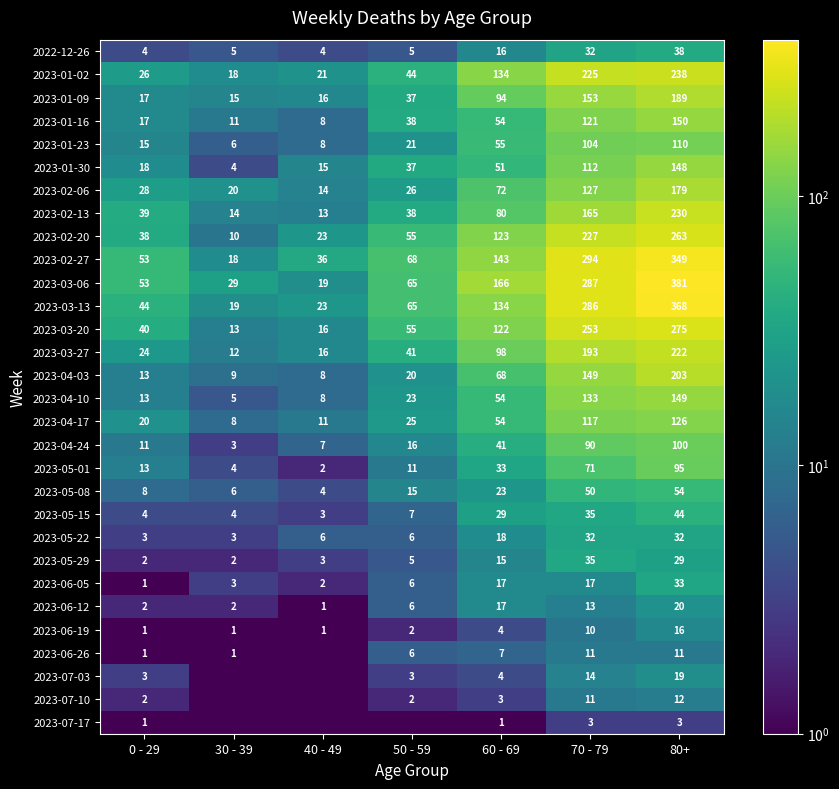

How many values in the 2023-04-03 series are below 20?

3